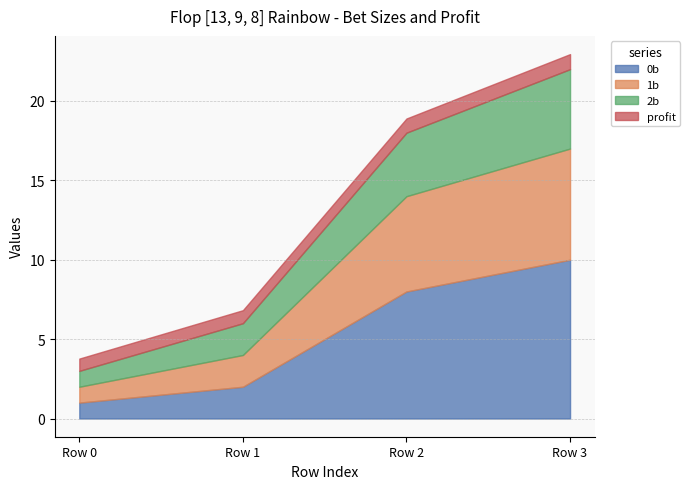

True or false: profit and 0b cross at least once.

False